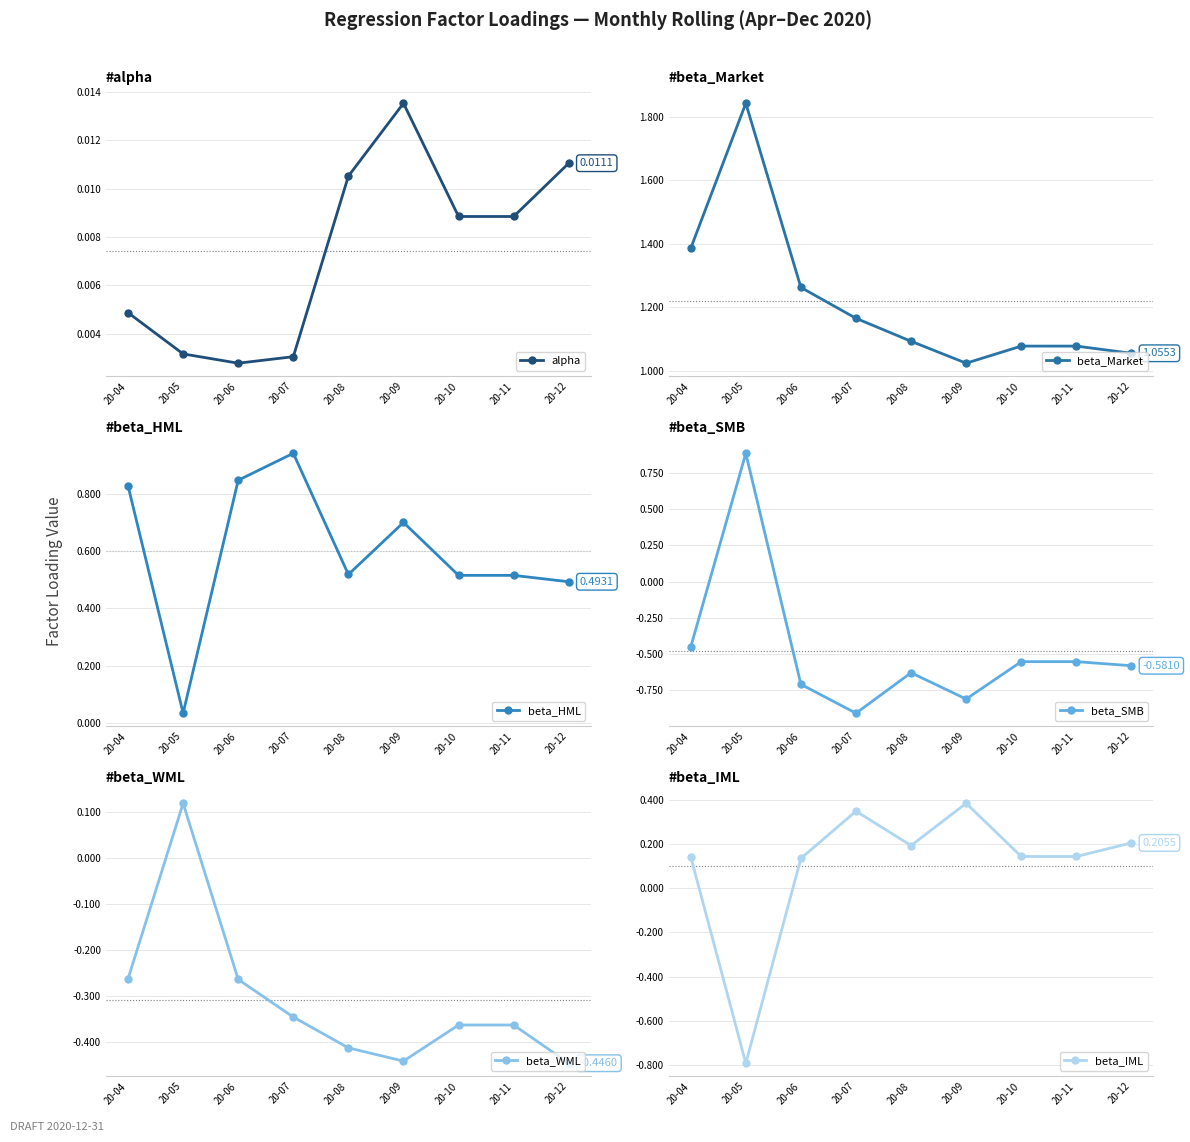

Reading left to right, what are all the values shown in this chart?

alpha: 0.0	0.0	0.0	0.0	0.0	0.0	0.0	0.0	0.0
beta_Market: 1.4	1.8	1.3	1.2	1.1	1.0	1.1	1.1	1.1
beta_HML: 0.8	0.0	0.8	0.9	0.5	0.7	0.5	0.5	0.5
beta_SMB: -0.5	0.9	-0.7	-0.9	-0.6	-0.8	-0.6	-0.6	-0.6
beta_WML: -0.3	0.1	-0.3	-0.3	-0.4	-0.4	-0.4	-0.4	-0.4
beta_IML: 0.1	-0.8	0.1	0.3	0.2	0.4	0.1	0.1	0.2